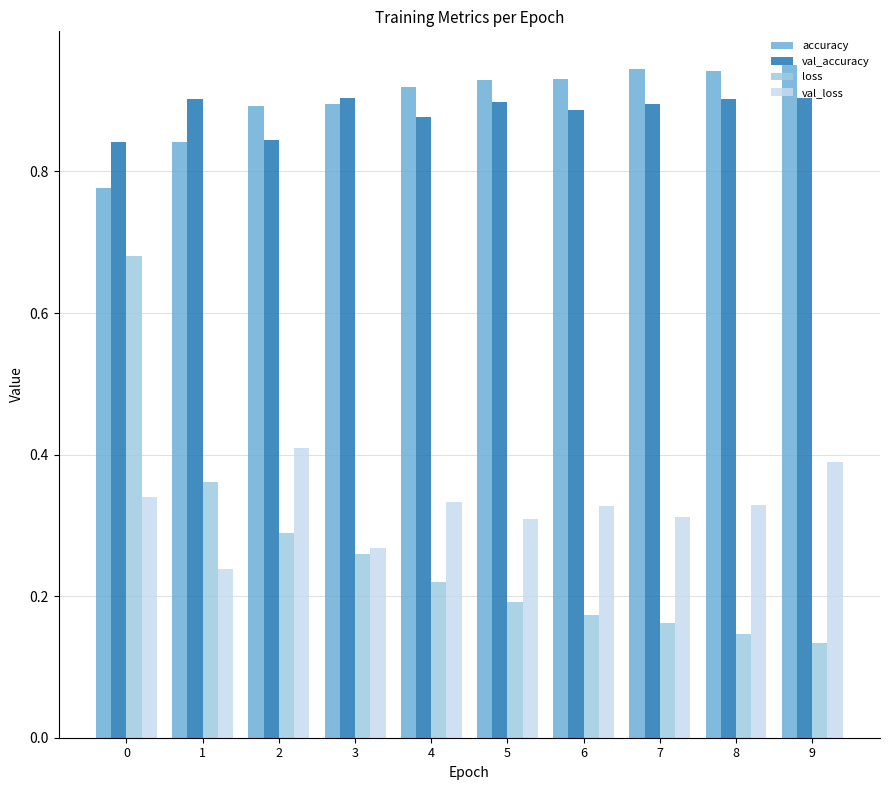

List the labels in order of loss value, smallest first.

9, 8, 7, 6, 5, 4, 3, 2, 1, 0